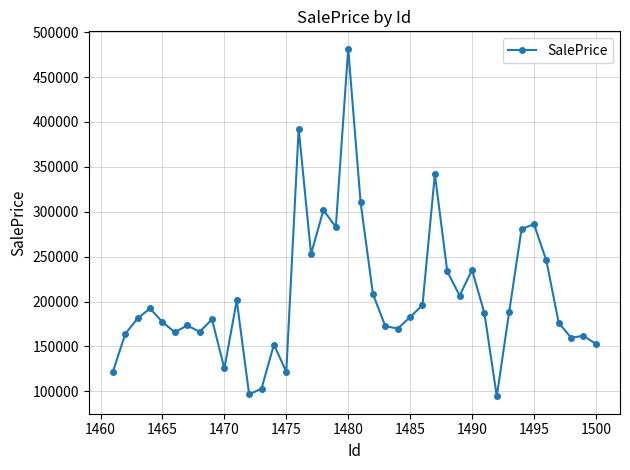

How many distinct data groups are displayed?

1